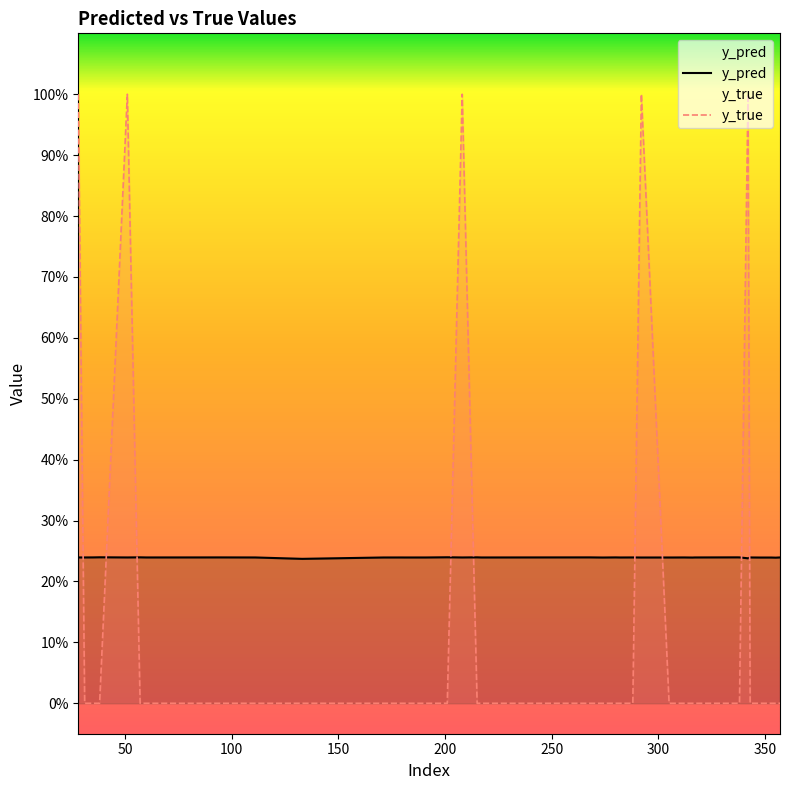

What are all the series names shown in the legend?

y_pred, y_true